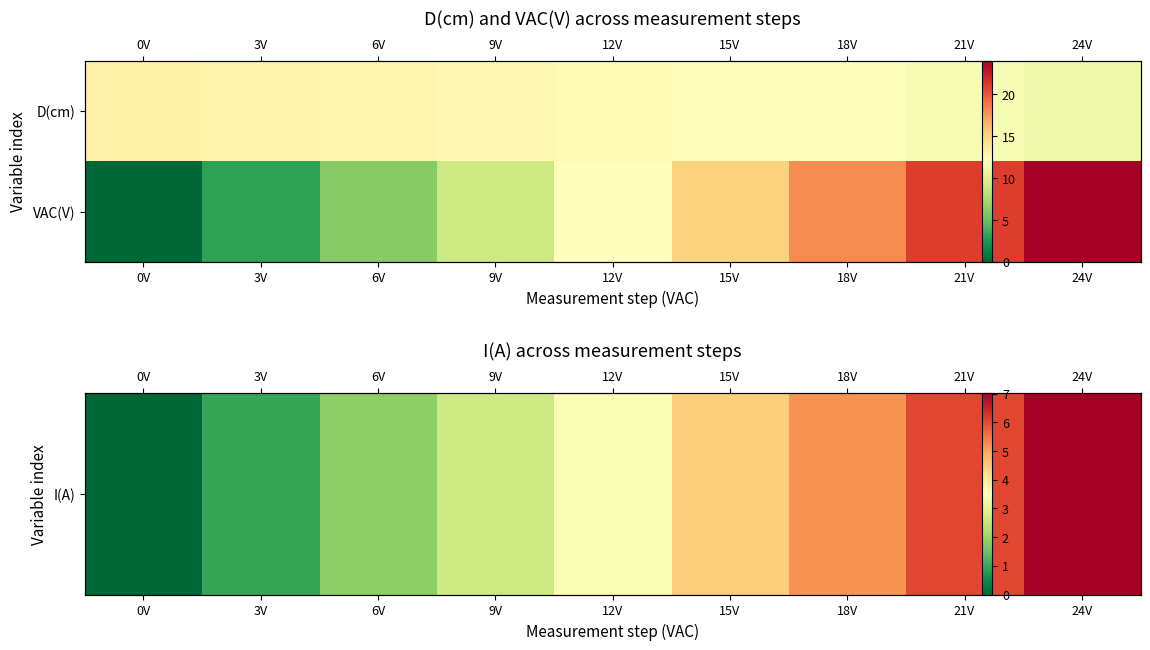

Between 0V and 15V, which is larger?

15V